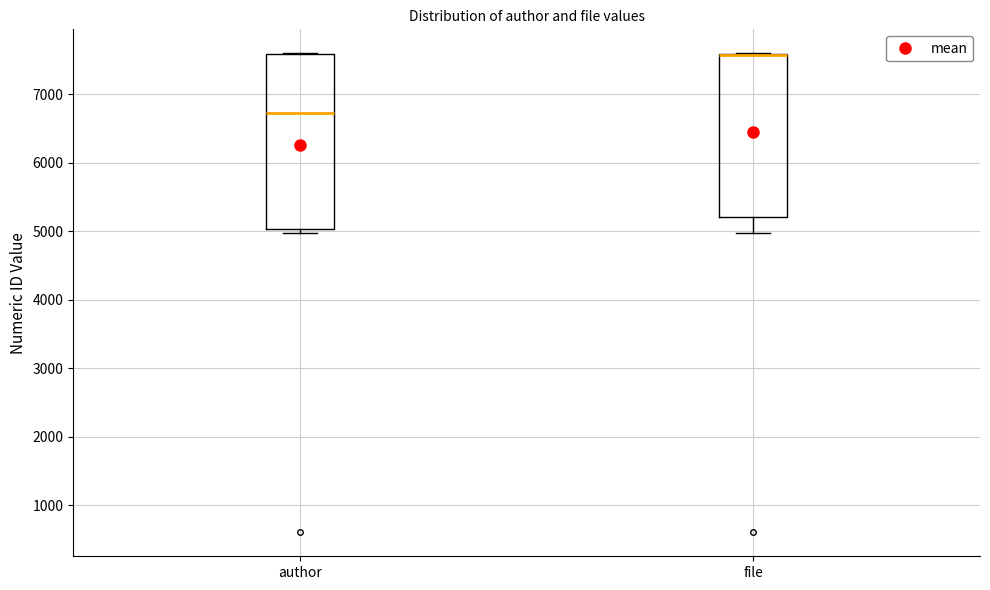

Reading left to right, read every box against the y-axis: the position of its median line, the range the box covers, and the ends of its whiskers. The values are not printed on the chart, so give them approximately, as read against the axis.

author: median 6700, box 5000 to 7600, whiskers 5000 (just below the box's lower edge) to 7600
file: median 7600 (drawn on the box's upper edge), box 5200 to 7600, whiskers 5000 to 7600